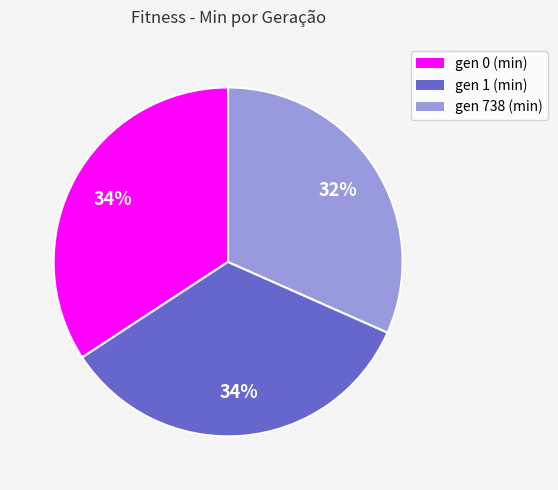

Which category has the smallest portion of the pie?

gen 738 (min)